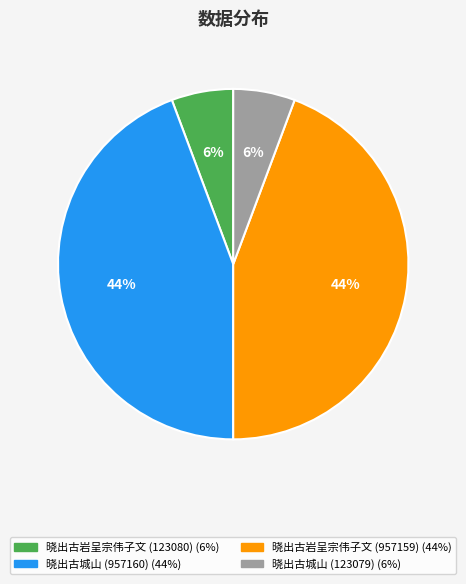

Does any single category account for the majority?

No